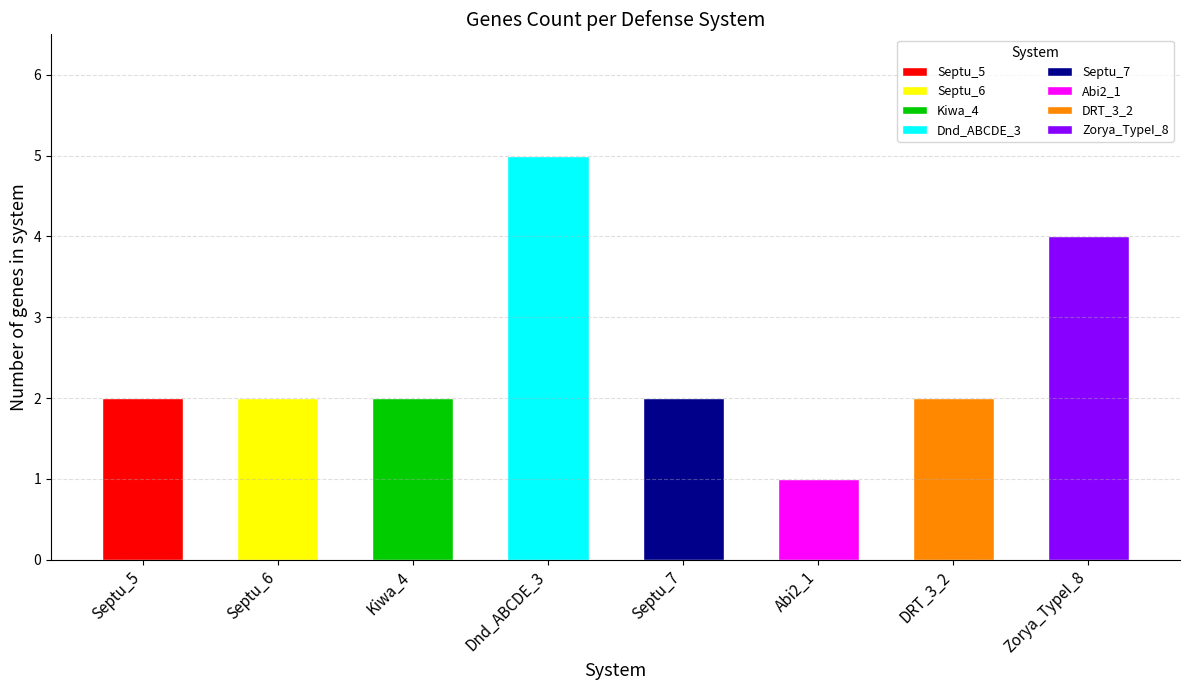

List the labels in order of value, smallest first.

Abi2, Septu, Septu, Kiwa, Septu, DRT, Zorya, Dnd